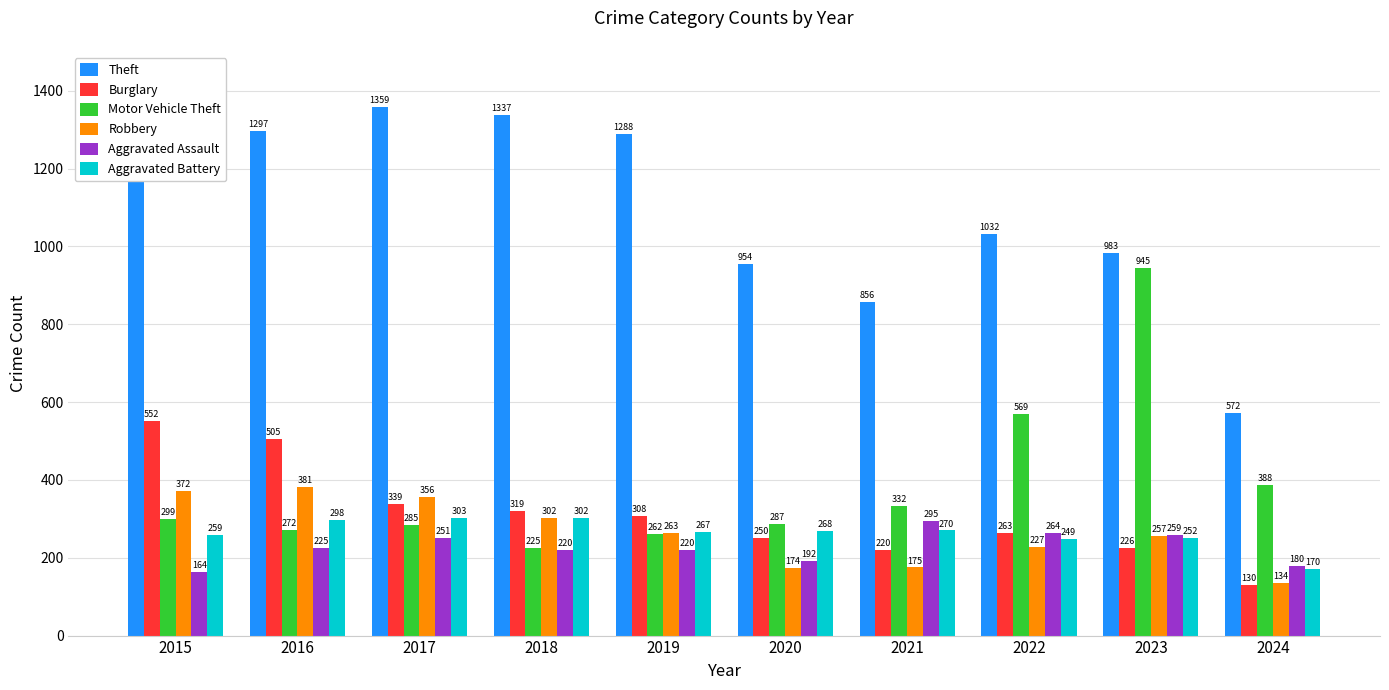

Reading left to right, list all the values displayed in this chart.

Theft: 1263	1297	1359	1337	1288	954	856	1032	983	572
Burglary: 552	505	339	319	308	250	220	263	226	130
Motor Vehicle Theft: 299	272	285	225	262	287	332	569	945	388
Robbery: 372	381	356	302	263	174	175	227	257	134
Aggravated Assault: 164	225	251	220	220	192	295	264	259	180
Aggravated Battery: 259	298	303	302	267	268	270	249	252	170